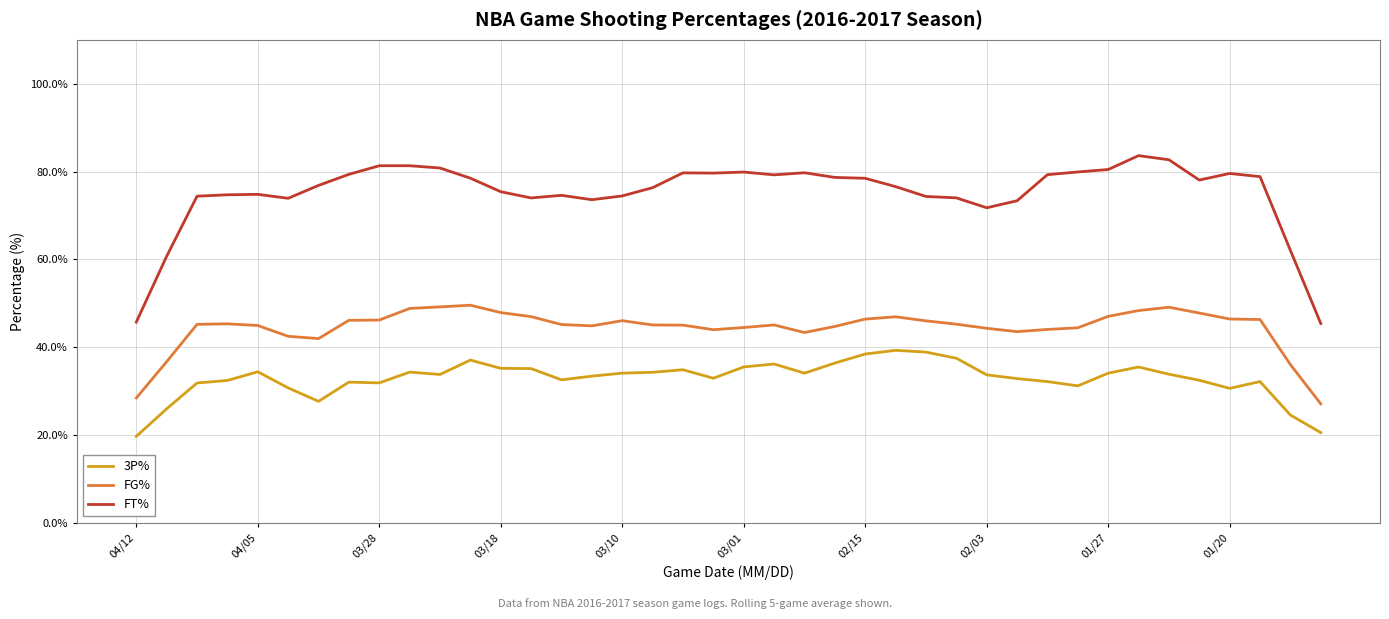

What is the smallest value displayed?

19.7